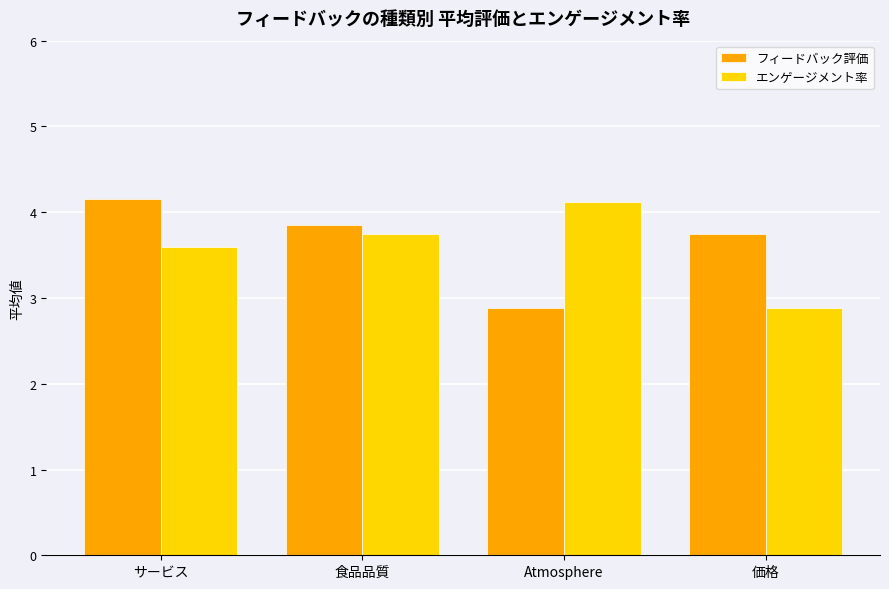

Rank the series at 食品品質 from lowest to highest value.

エンゲージメント率, フィードバック評価